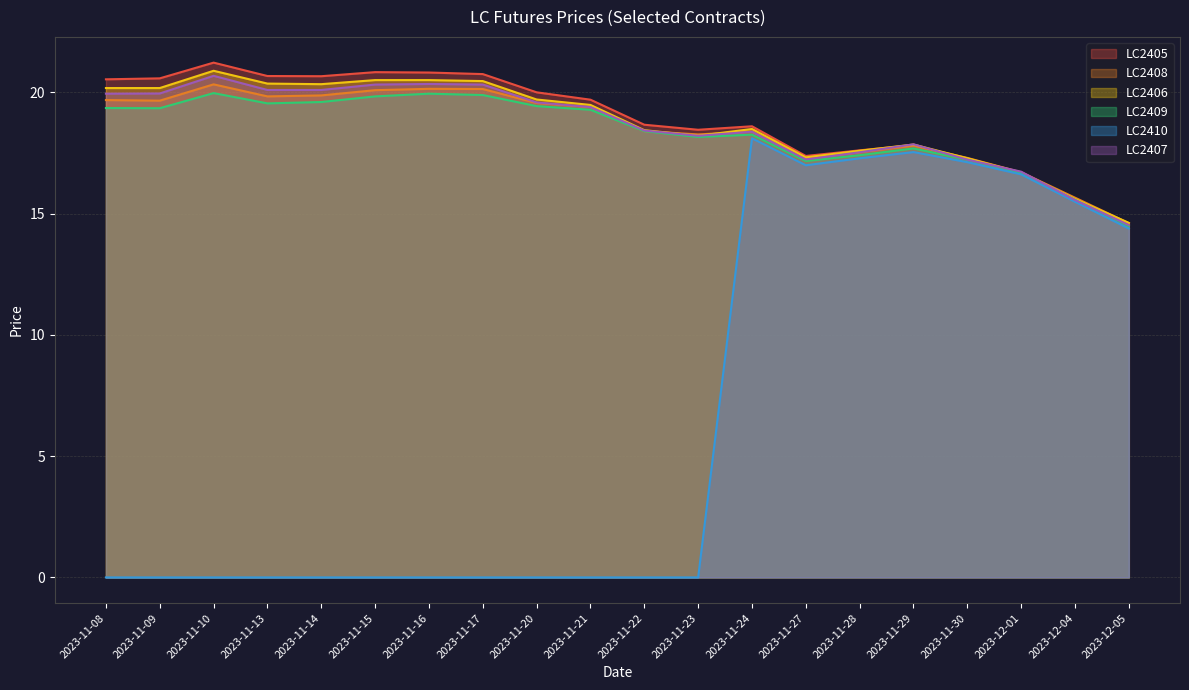

Which label corresponds to the largest value in the chart?

2023-11-10